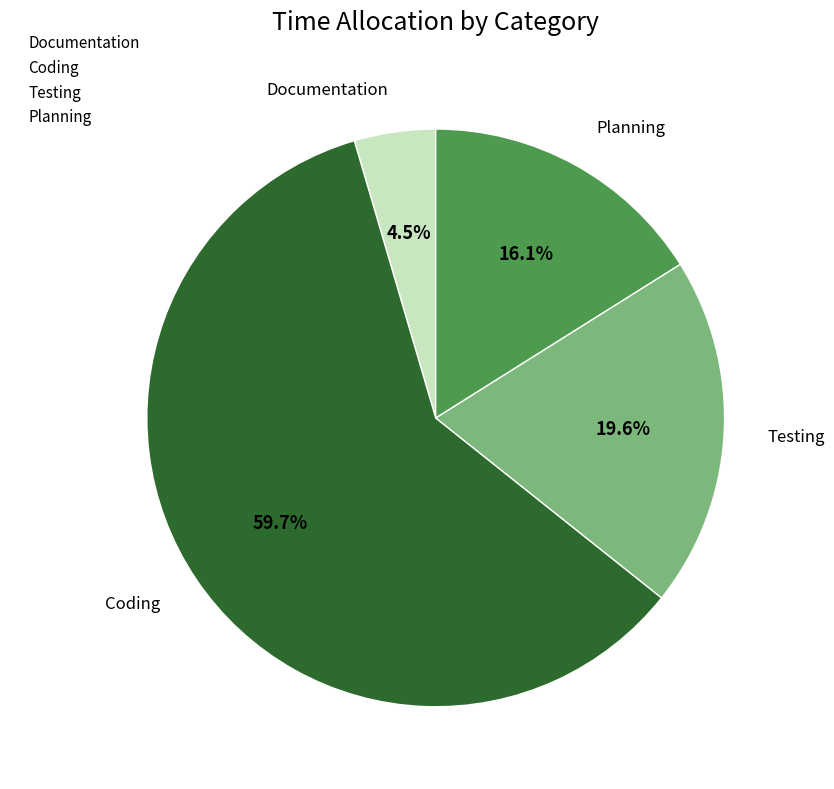

The Coding slice represents 60% of the pie. True or false?

True